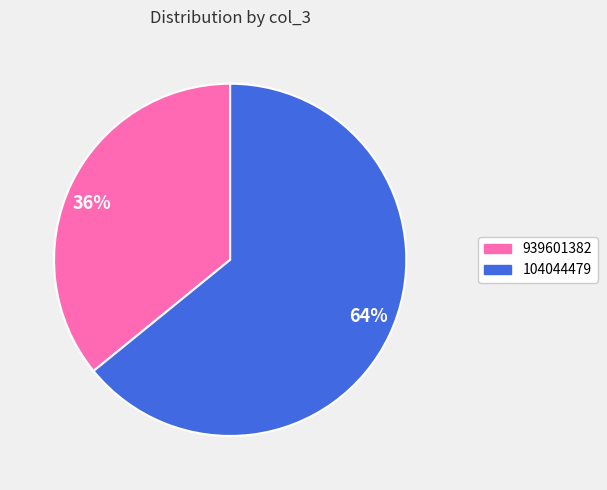

To the nearest percent, what is the difference between the 104044479 and 939601382 slice percentages?

28%